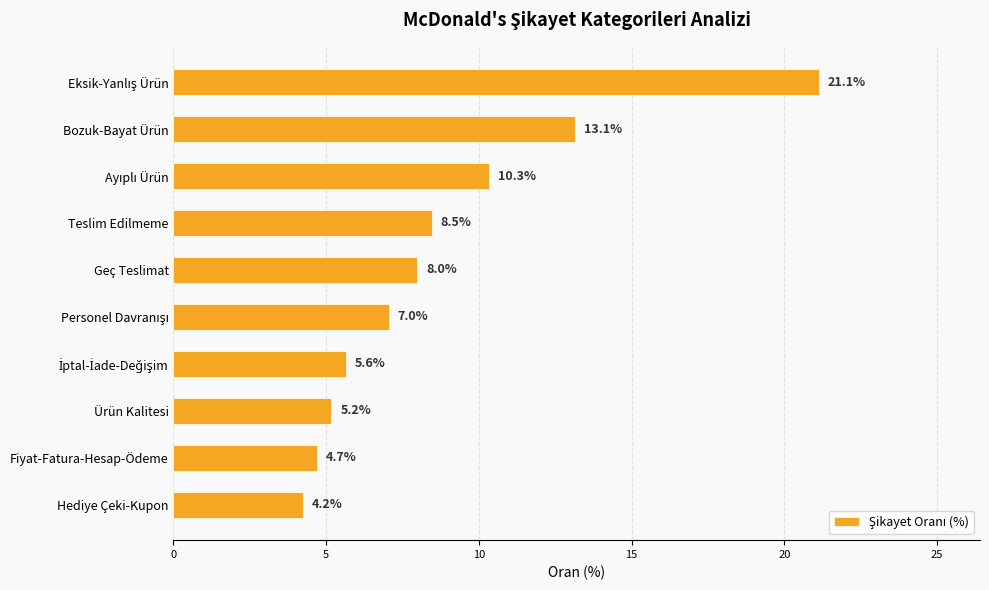

What is the minimum value shown in the chart?

4.2